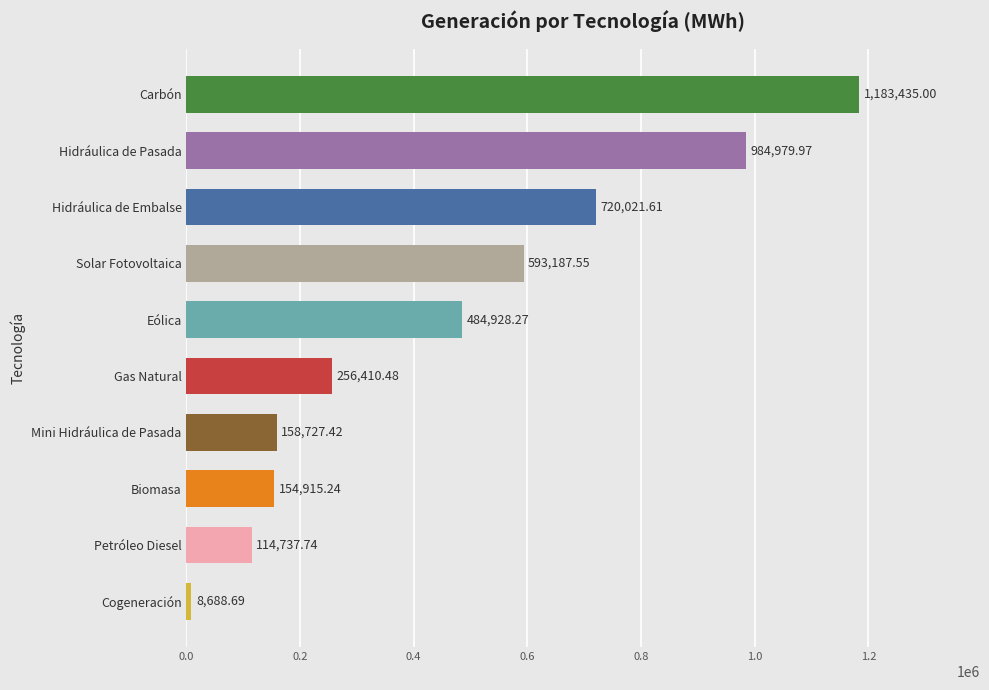

What is the greatest value displayed?

1183435.0